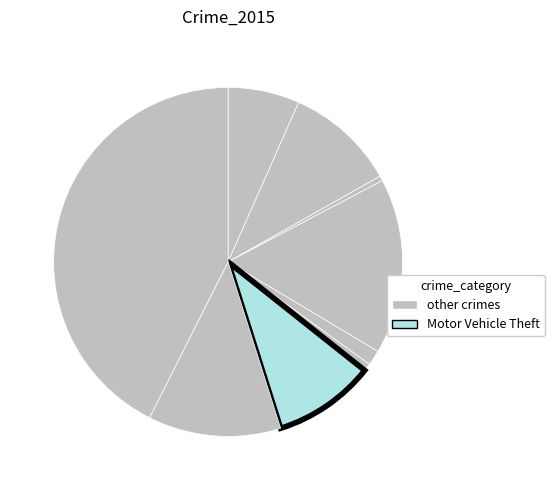

Rank the categories by value from lowest to highest.

Arson, Homicide, Criminal Sexual Assault, Aggravated Assault, Motor Vehicle Theft, Aggravated Battery, Robbery, Burglary, Theft